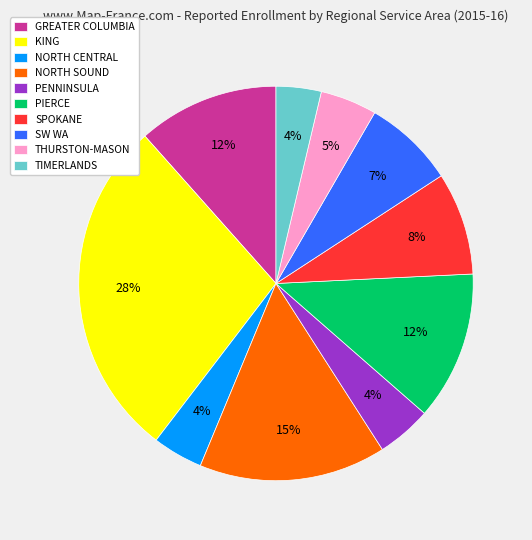

What is the largest slice in the pie chart?

KING